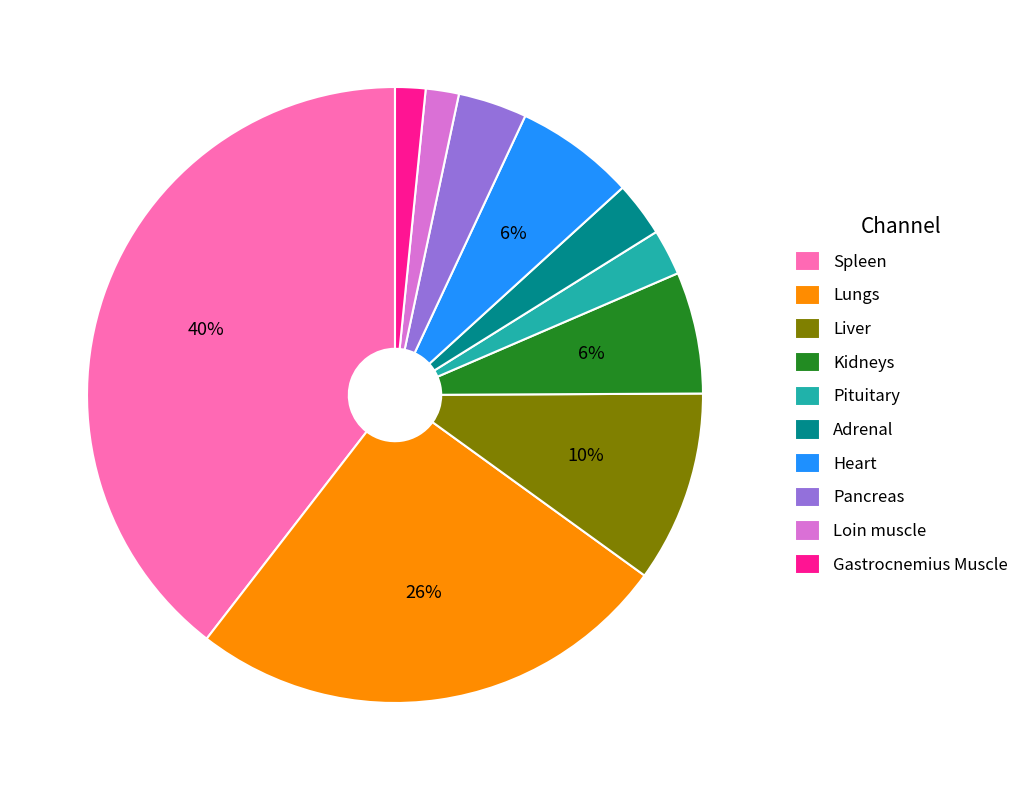

To the nearest percent, what is the difference between the Pancreas and Adrenal slice percentages?

1%